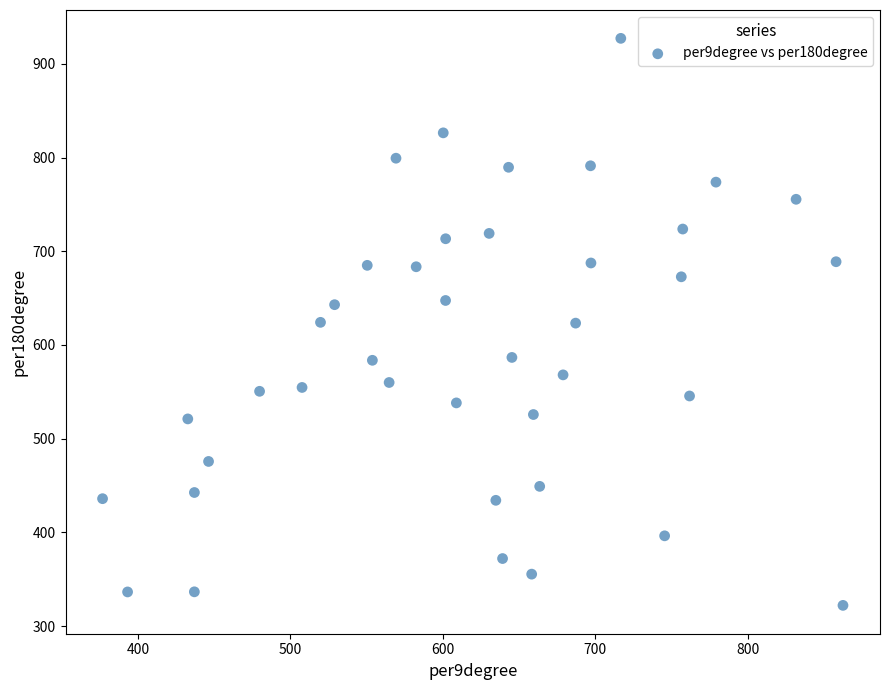

What is the range of X values (max minus min)?

485.6